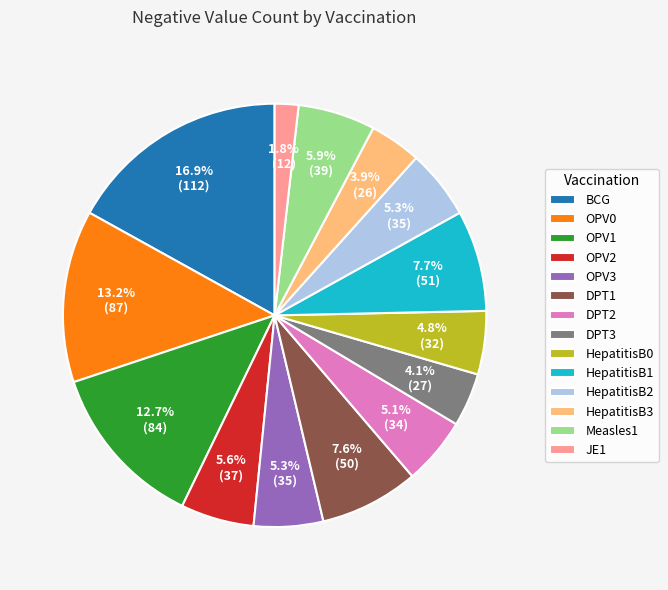

True or false: JE1 accounts for 2% of the total.

True